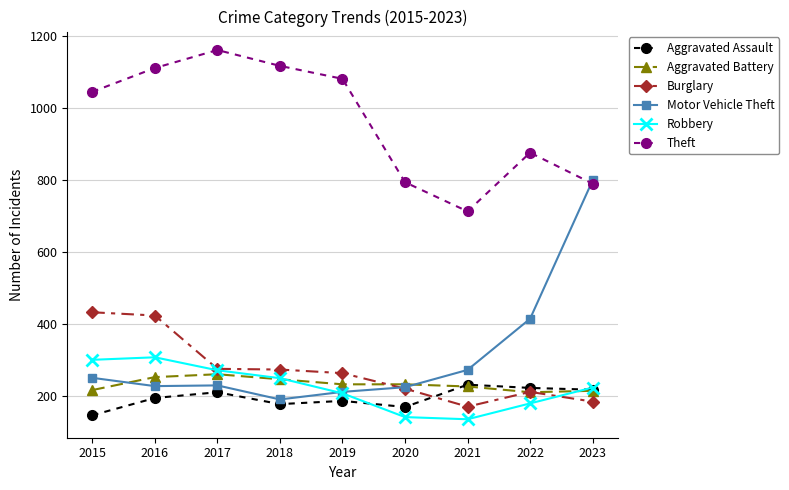

What is the spread (max minus min) of values at 2021?

577